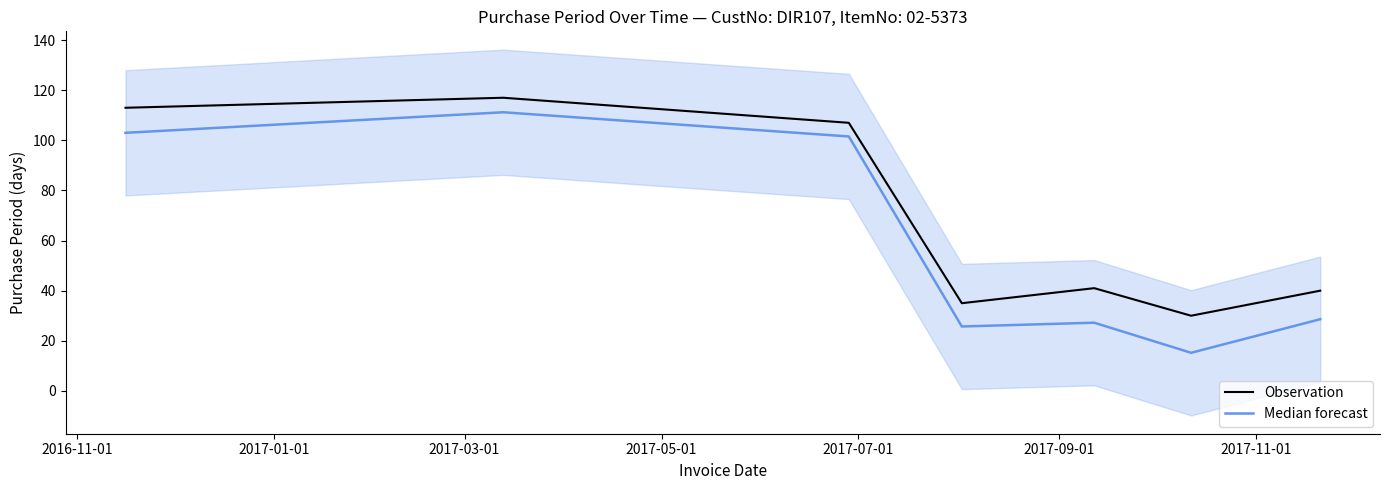

True or false: Observation and Median forecast cross at least once.

False